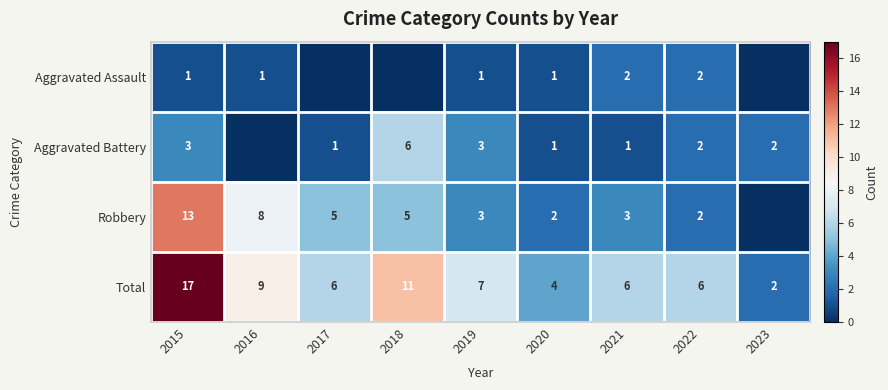

At which category is the sum across all series the highest?

2015